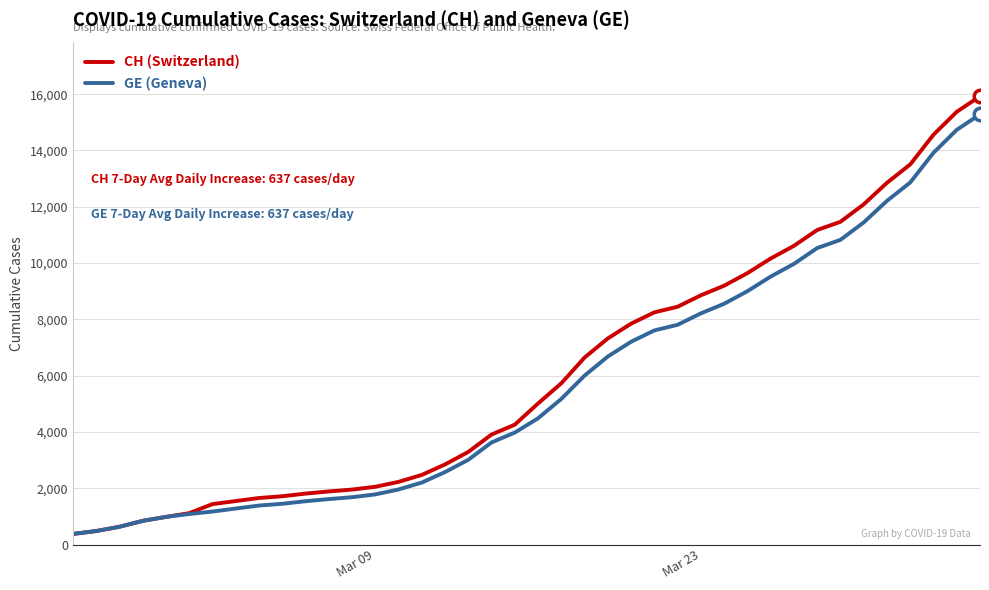

What is the maximum value for GE (Geneva)?

15284